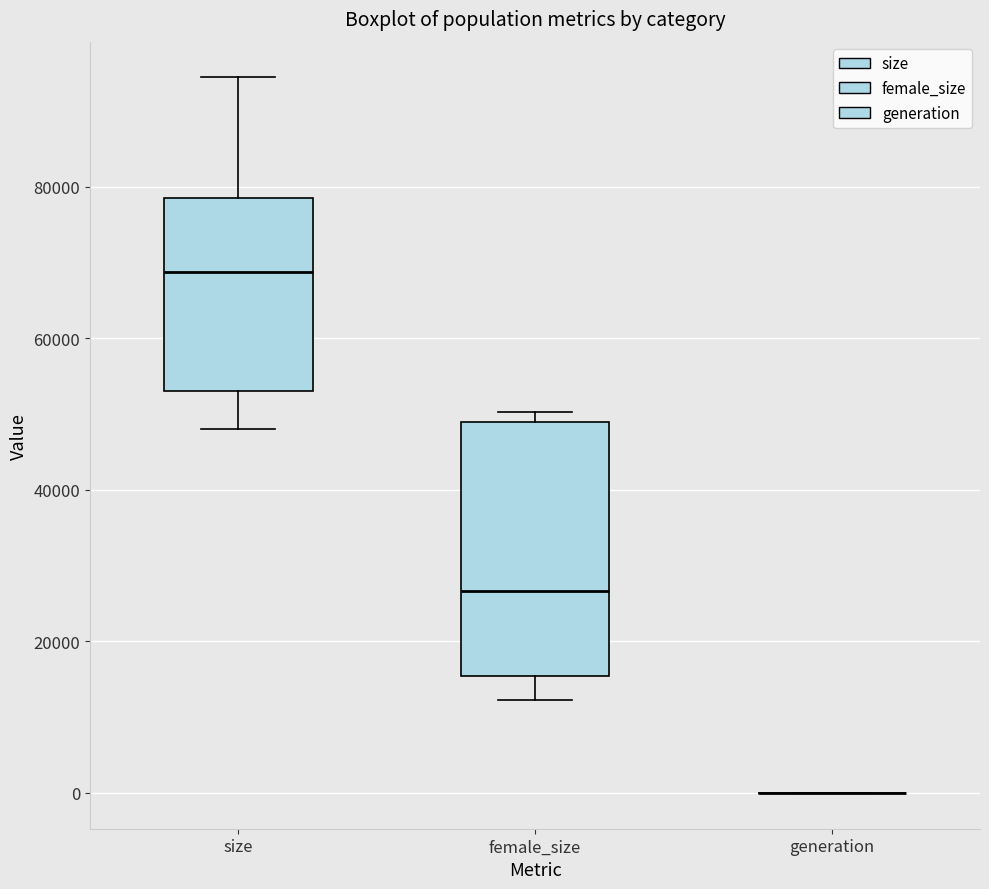

Which box is the tallest, from its lower edge to its upper edge?

female_size